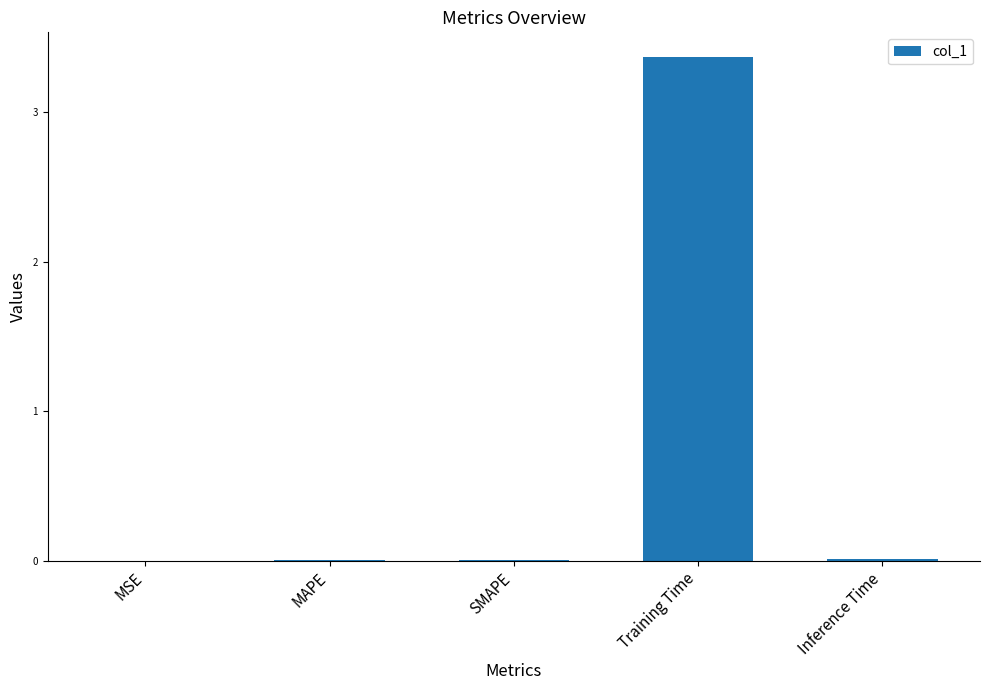

Are the bars horizontal?

No